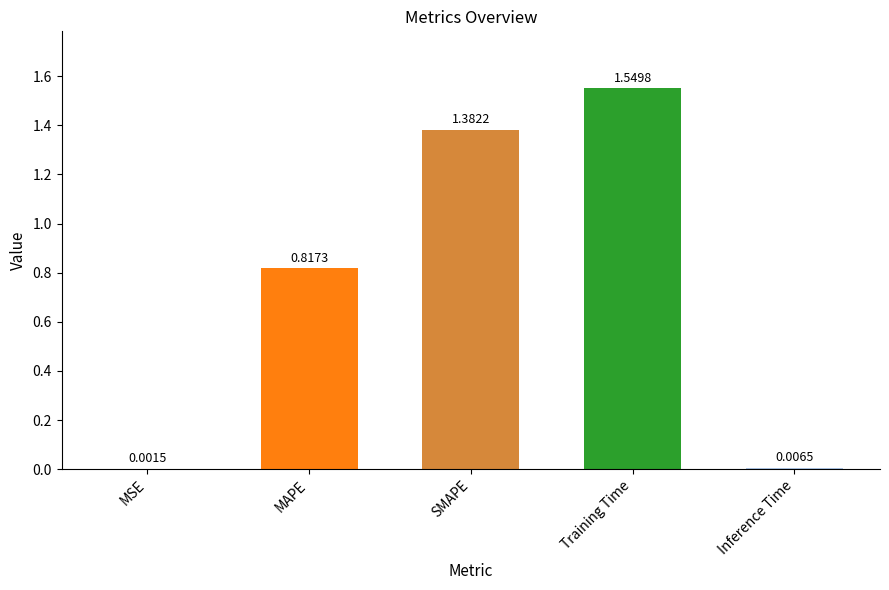

What is the sum of all values?

3.8